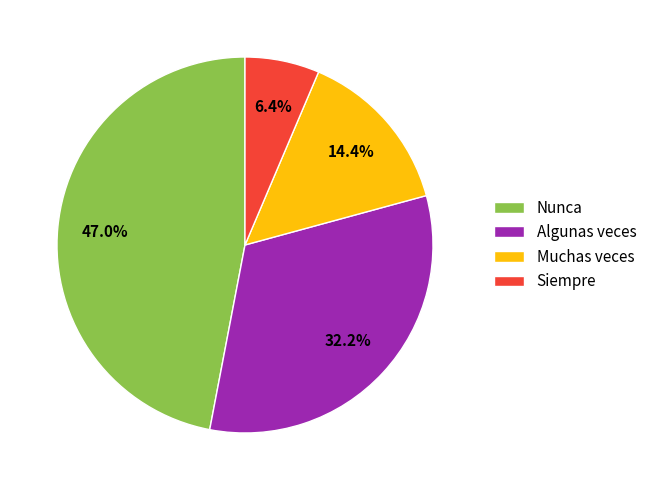

How much of the chart is everything except Nunca?

53.0%